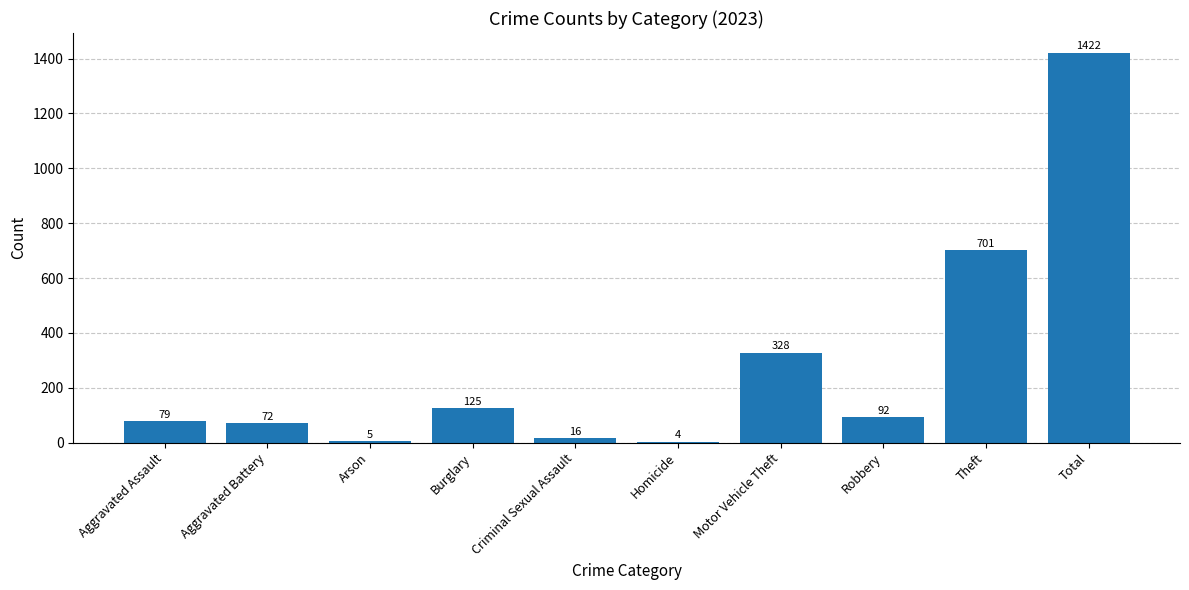

What is the difference between the values at Aggravated Assault and Arson?

74